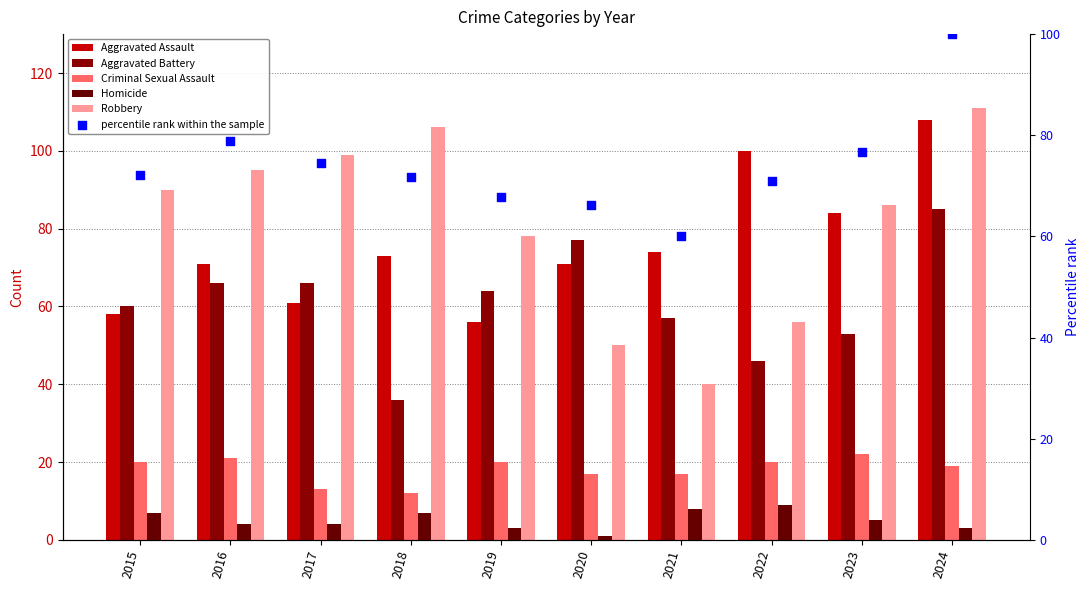

Is the value of percentile rank within the sample at 2021 greater than the value of Aggravated Battery at 2015?

Yes